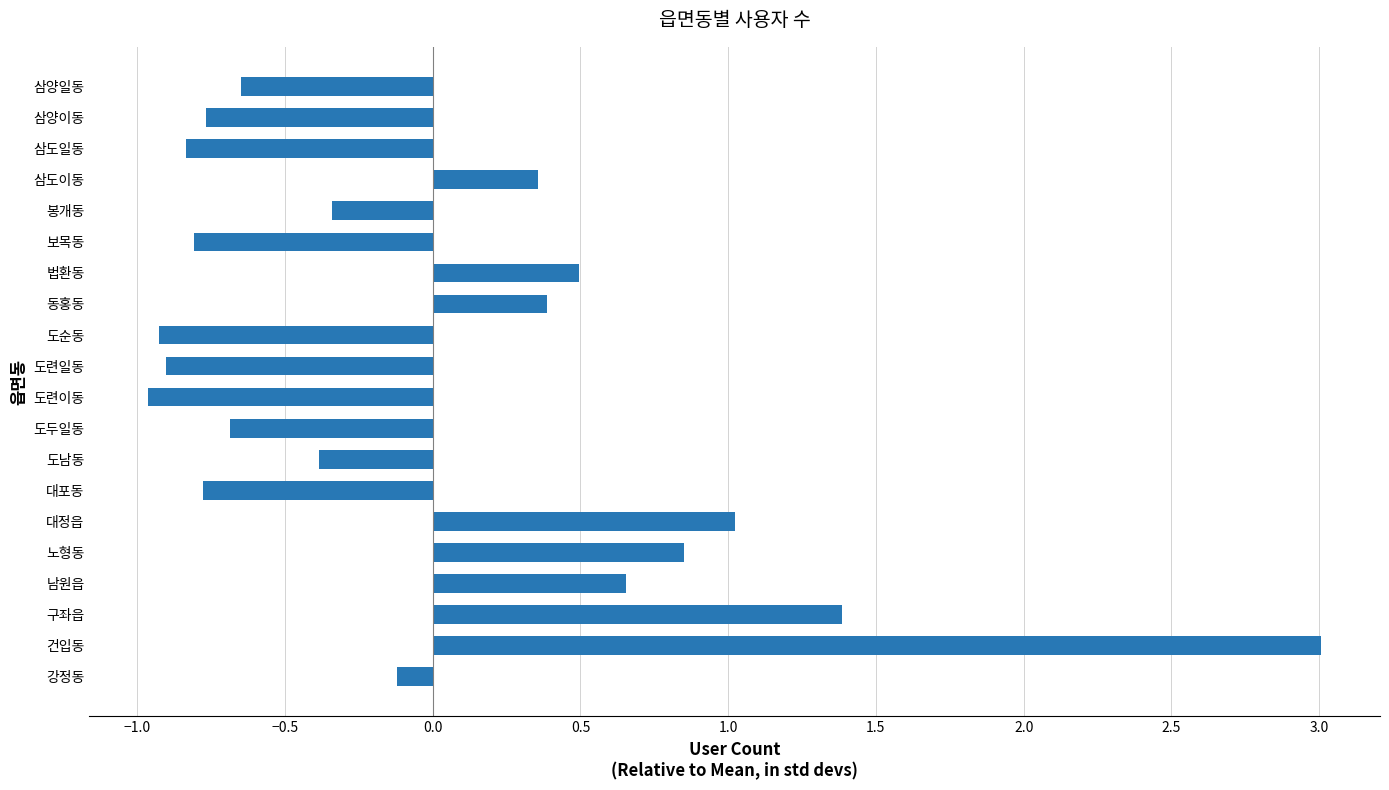

The value at 삼도일동 is -0.8. True or false?

True